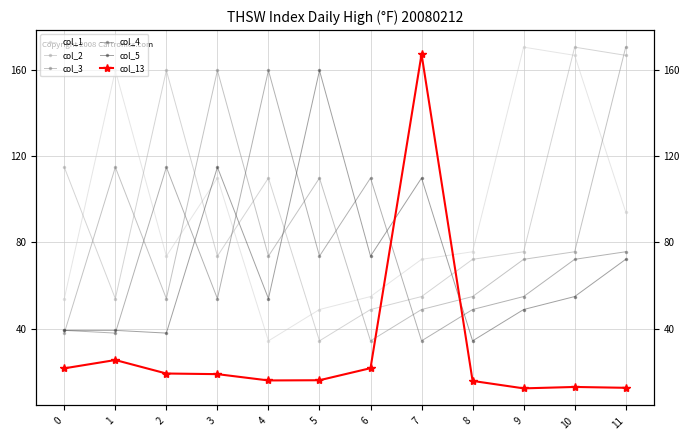

True or false: col_5 has a value of 149.8 at 7.

False